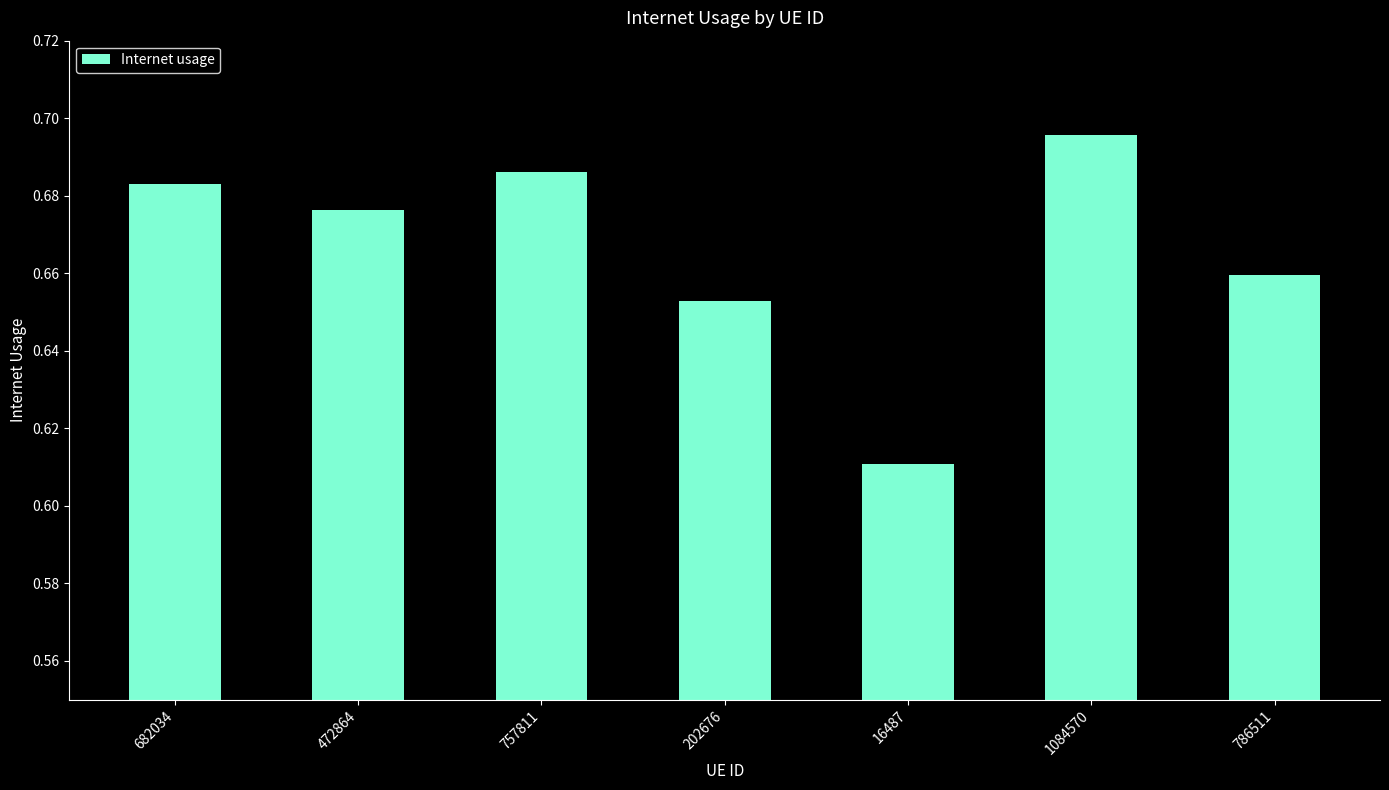

How many categories are shown in the chart?

7